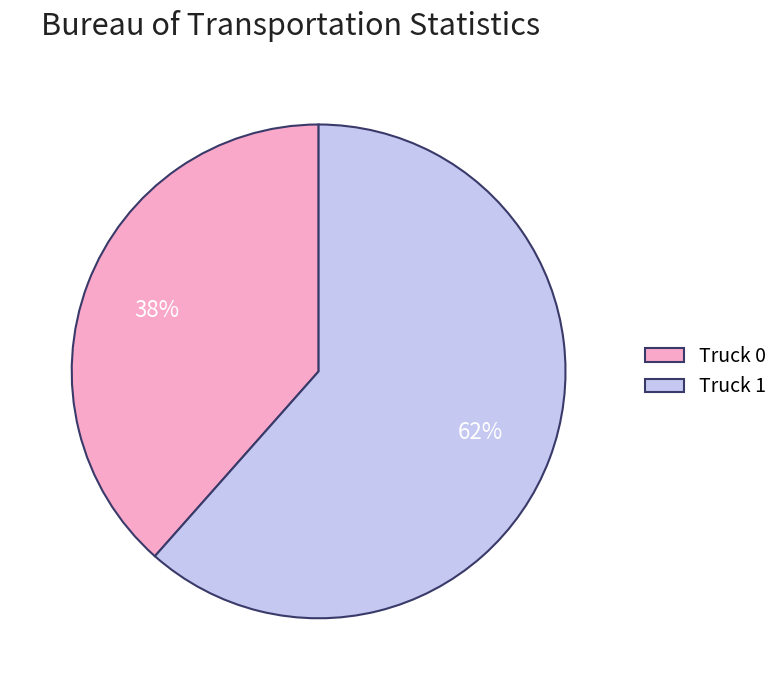

Count the number of slices in the pie.

2